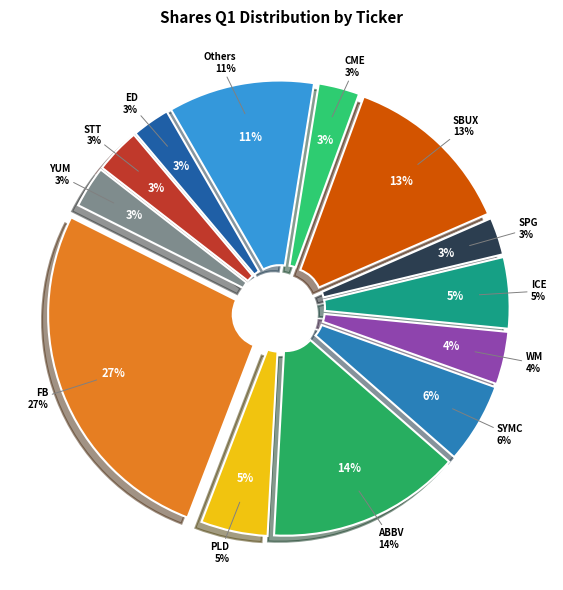

What percentage is NOT represented by YUM?

96.9%